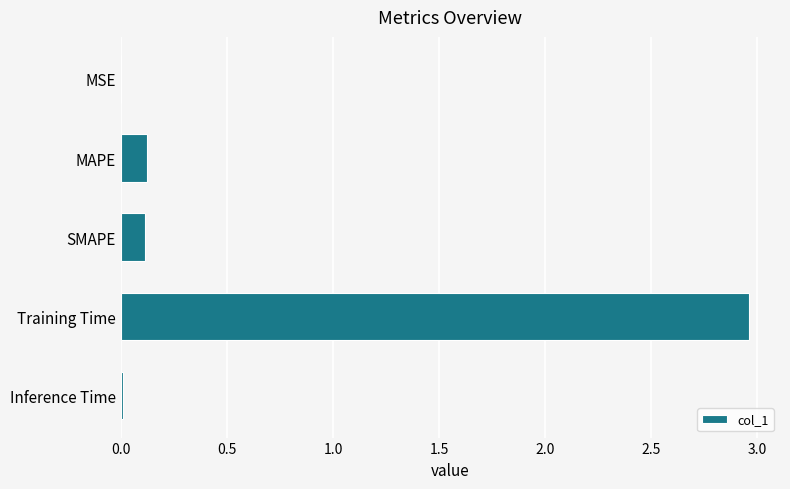

What is the change in value from MAPE to Training Time?

+2.8